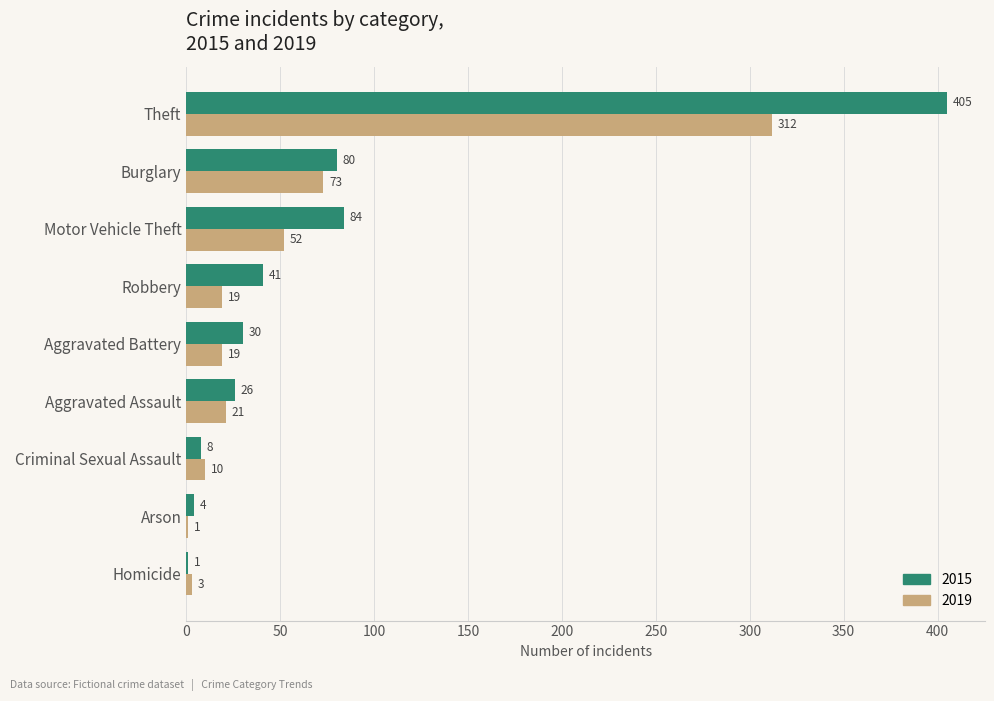

What is the total value across all series at Aggravated Battery?

49